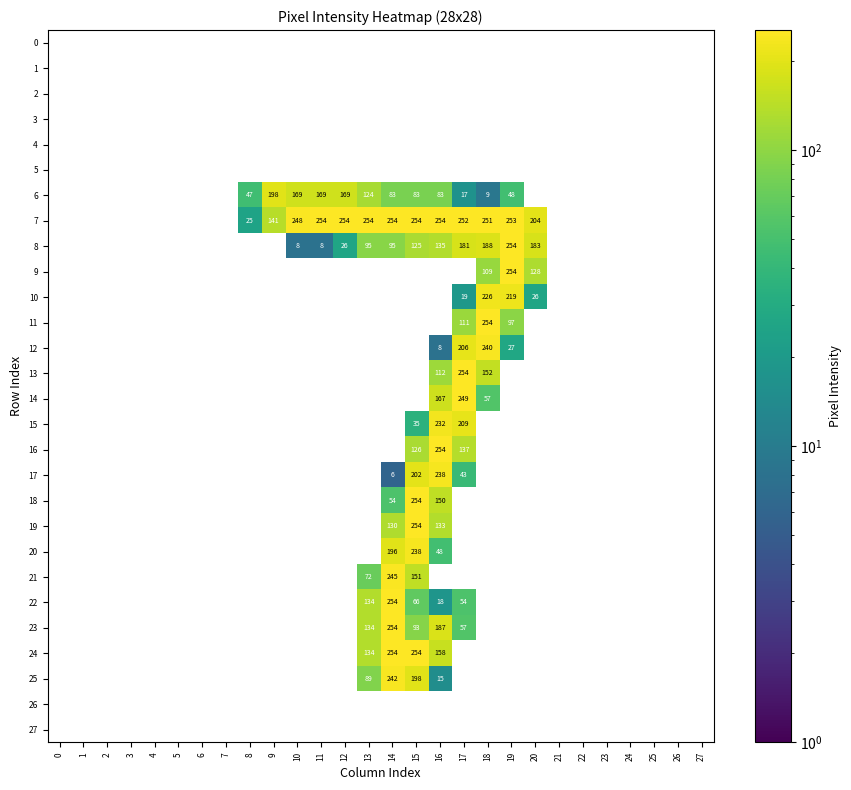

What is the difference between the 11 values at 19 and 18?

157